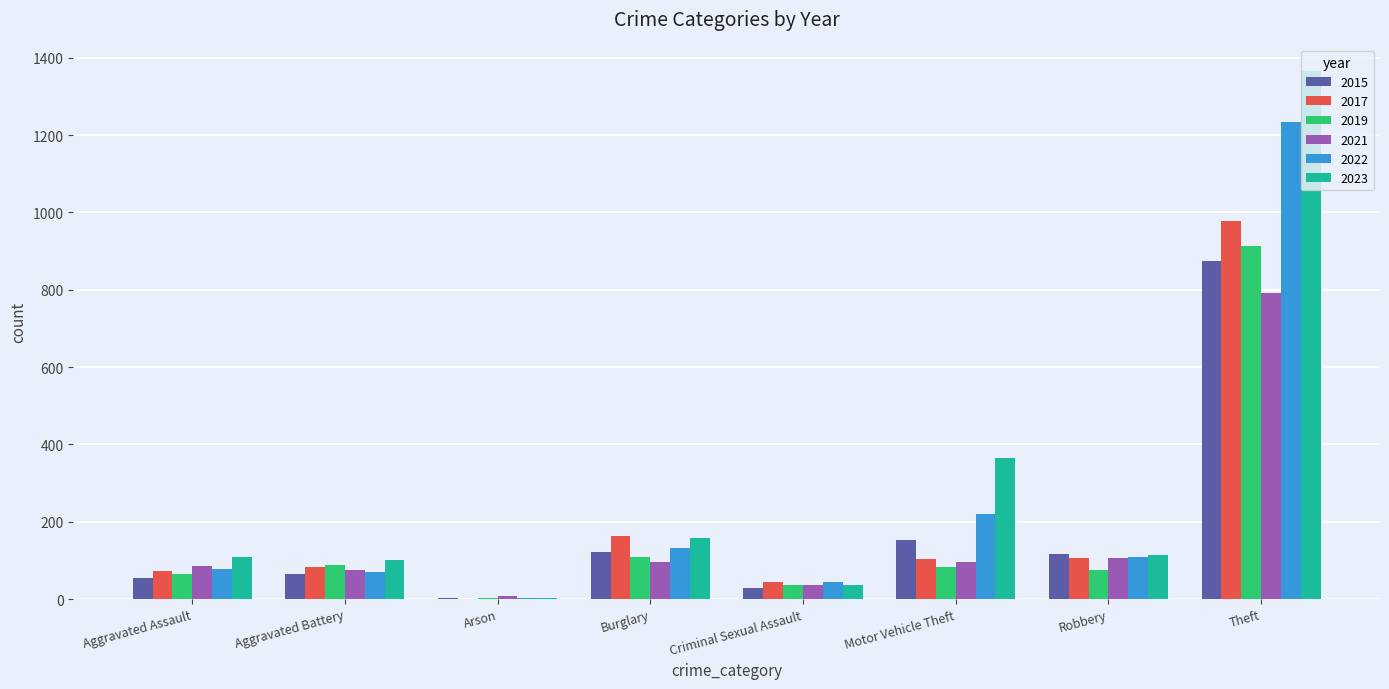

What is the difference between the 2023 values at Robbery and Theft?

1252